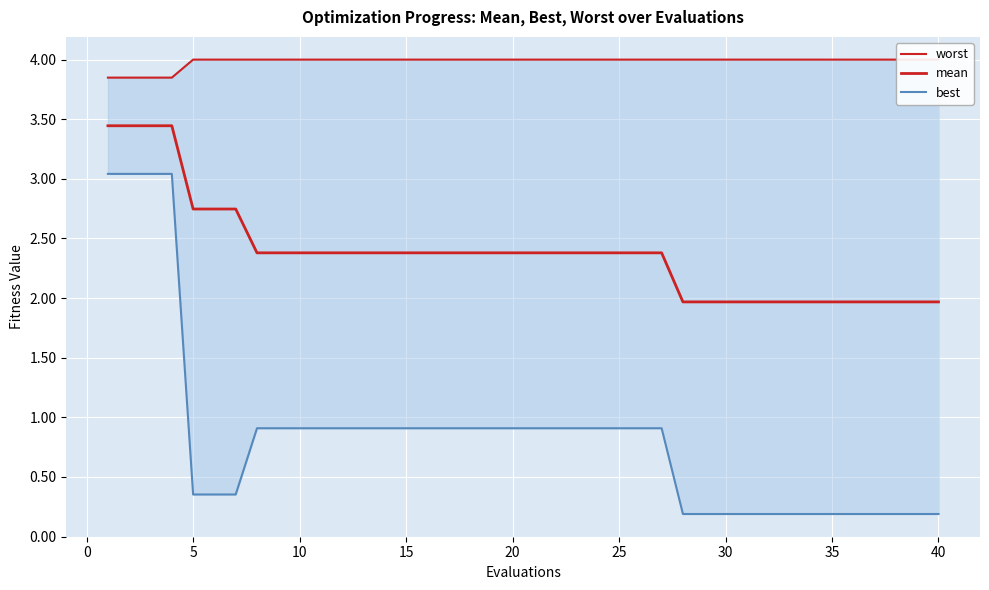

What is the highest value of the best series?

3.0